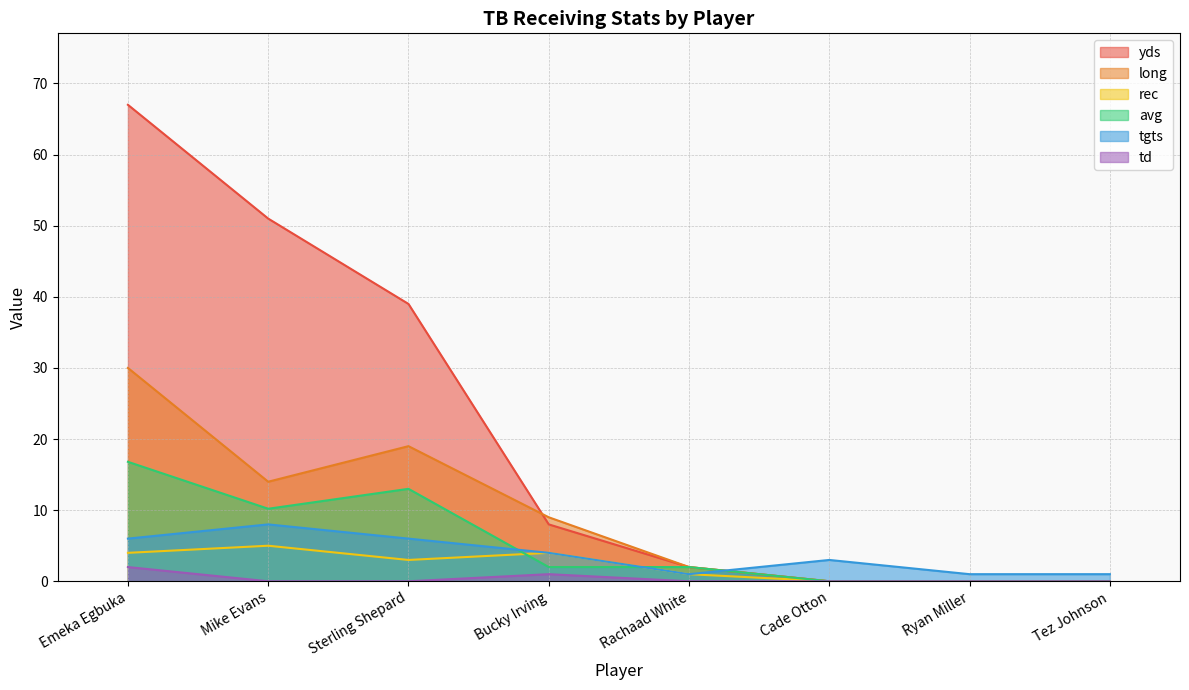

The value of td at Sterling Shepard is 1.2. True or false?

False